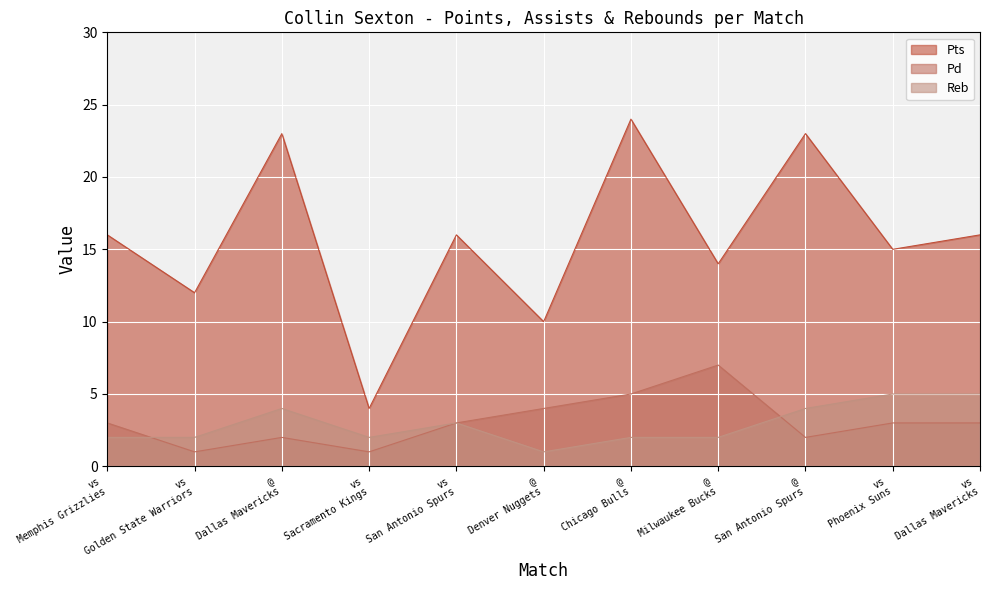

Reading left to right, transcribe all the data shown in this chart.

Pts: vs
Memphis Grizzlies=16	vs
Golden State Warriors=12	@
Dallas Mavericks=23	vs
Sacramento Kings=4	vs
San Antonio Spurs=16	@
Denver Nuggets=10	@
Chicago Bulls=24	@
Milwaukee Bucks=14	@
San Antonio Spurs=23	vs
Phoenix Suns=15	vs
Dallas Mavericks=16
Pd: vs
Memphis Grizzlies=3	vs
Golden State Warriors=1	@
Dallas Mavericks=2	vs
Sacramento Kings=1	vs
San Antonio Spurs=3	@
Denver Nuggets=4	@
Chicago Bulls=5	@
Milwaukee Bucks=7	@
San Antonio Spurs=2	vs
Phoenix Suns=3	vs
Dallas Mavericks=3
Reb: vs
Memphis Grizzlies=2	vs
Golden State Warriors=2	@
Dallas Mavericks=4	vs
Sacramento Kings=2	vs
San Antonio Spurs=3	@
Denver Nuggets=1	@
Chicago Bulls=2	@
Milwaukee Bucks=2	@
San Antonio Spurs=4	vs
Phoenix Suns=5	vs
Dallas Mavericks=5